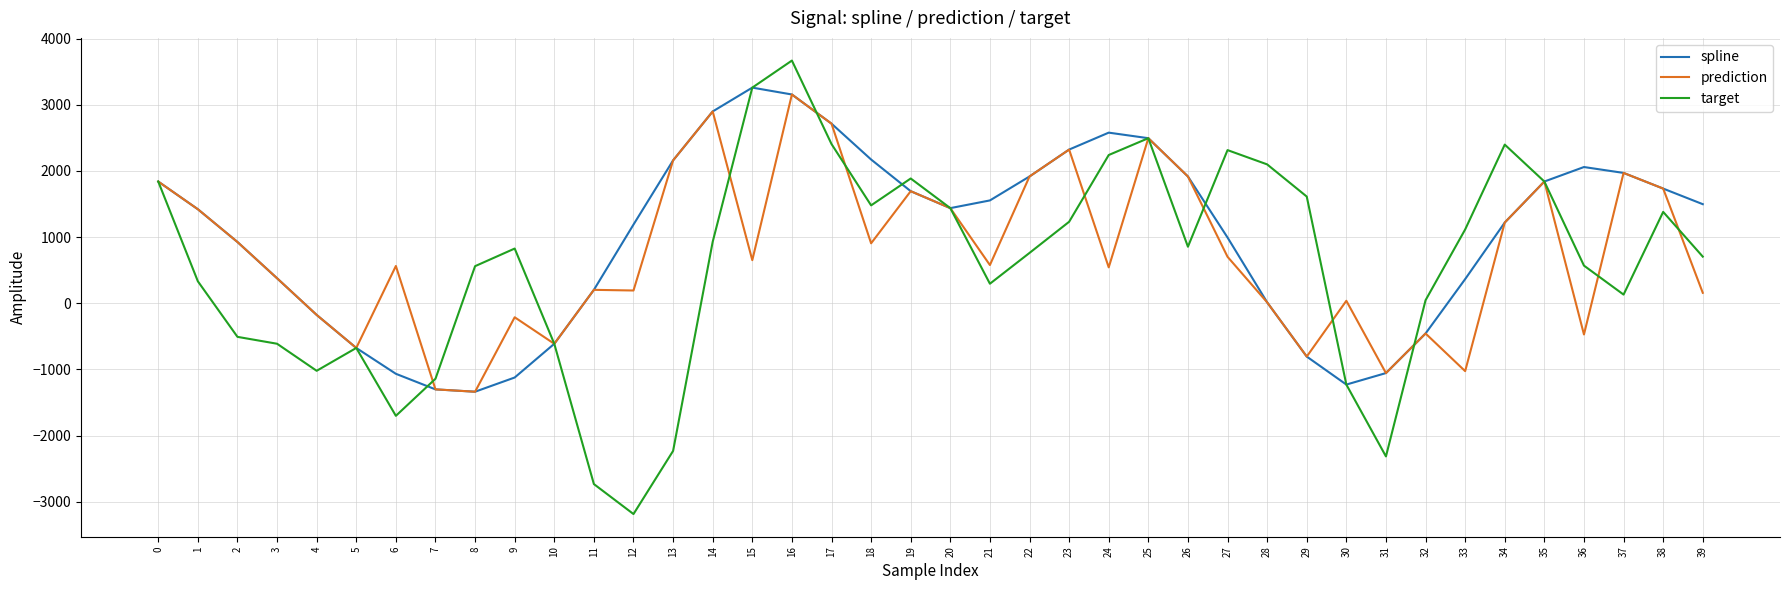

What is the maximum value for spline?

3260.1